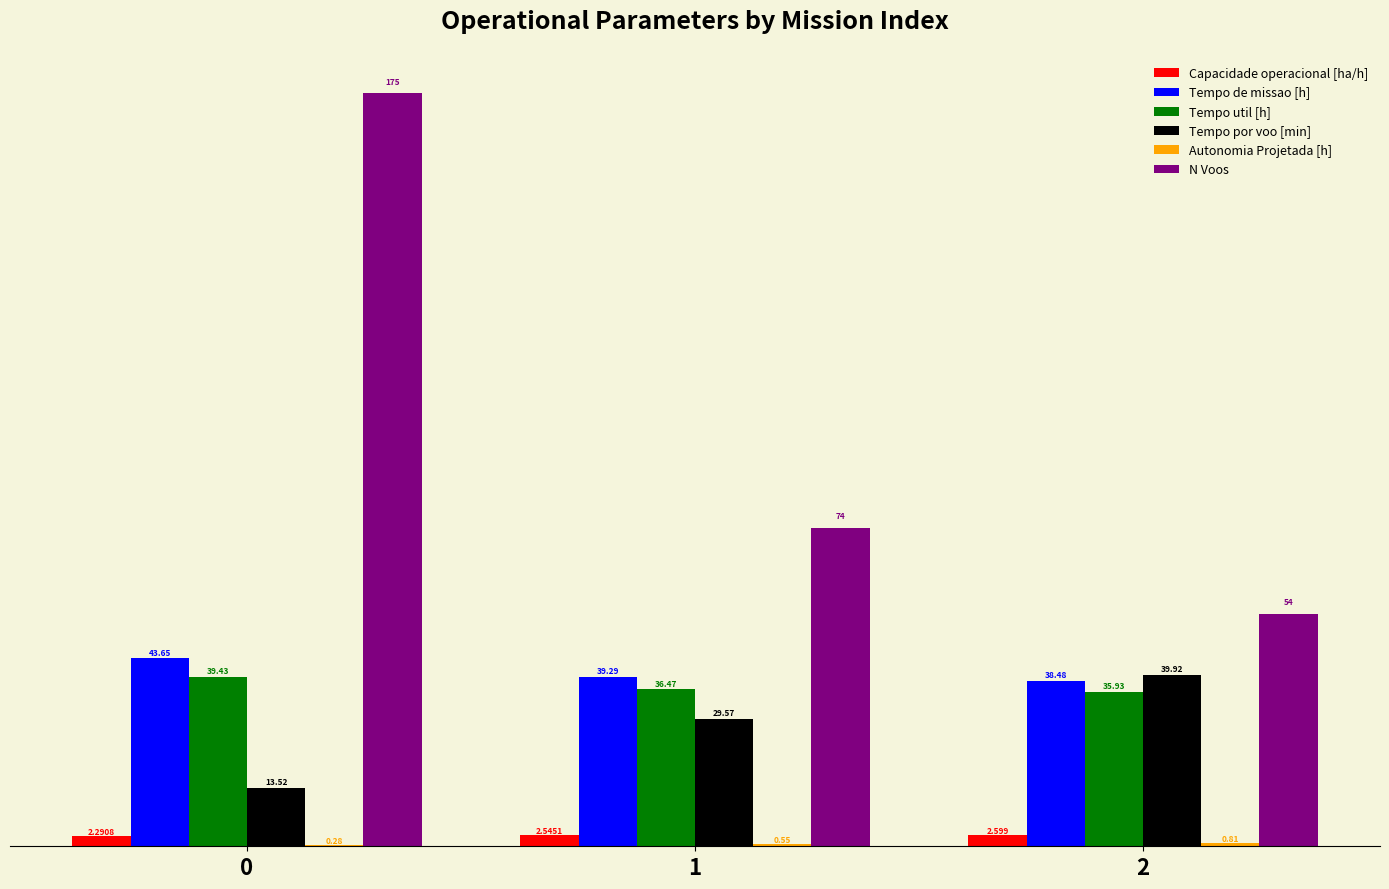

How many groups of bars are there?

3